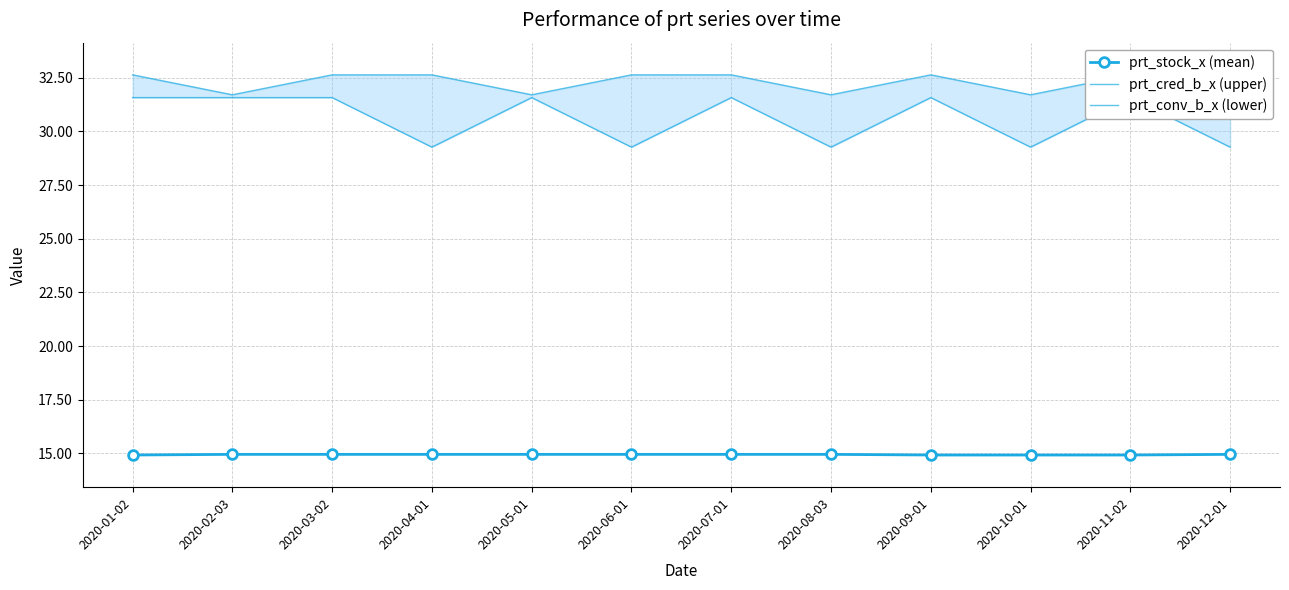

Reading right to left, list all the values displayed in this chart.

prt_stock_x (mean): 14.9	14.9	14.9	14.9	14.9	14.9	14.9	14.9	14.9	14.9	14.9	14.9
prt_cred_b_x (upper): 31.7	32.6	31.7	32.6	31.7	32.6	32.6	31.7	32.6	32.6	31.7	32.6
prt_conv_b_x (lower): 29.3	31.6	29.3	31.6	29.3	31.6	29.3	31.6	29.3	31.6	31.6	31.6